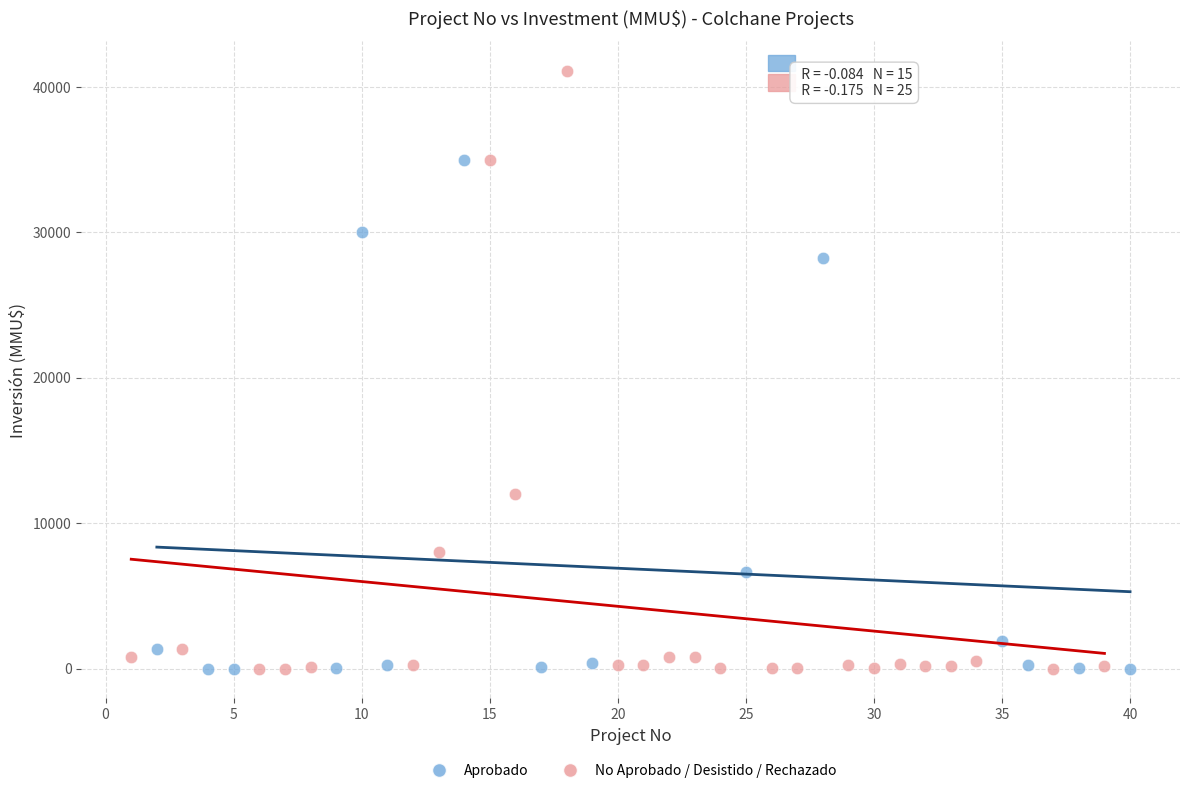

Which series reaches the maximum Y coordinate?

No Aprobado / Desistido / Rechazado